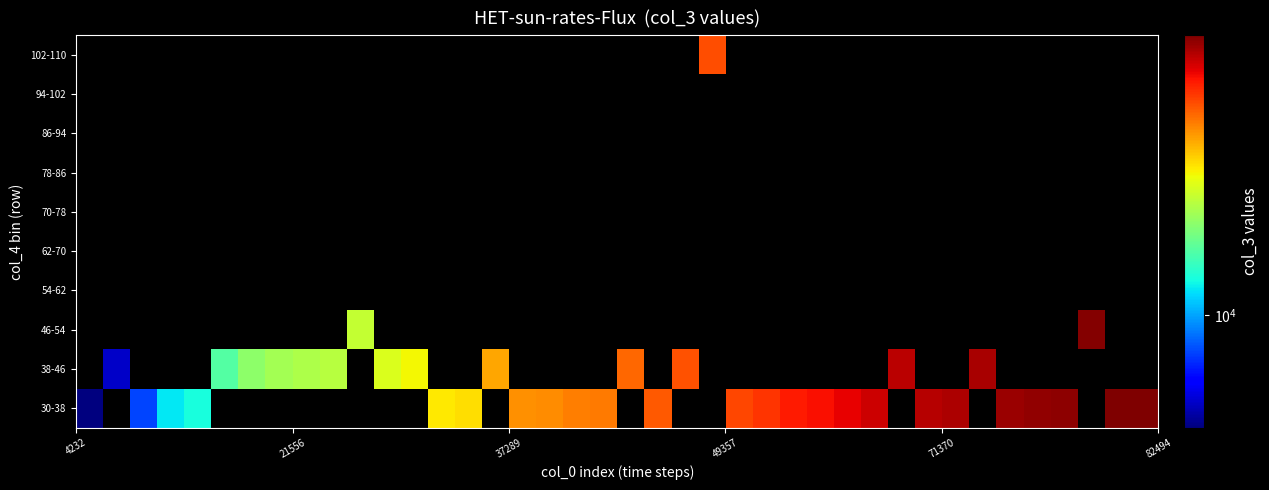

List the series in order of their peak value, highest first.

30-38, 38-46, 46-54, 54-62, 62-70, 70-78, 78-86, 86-94, 94-102, 102-110